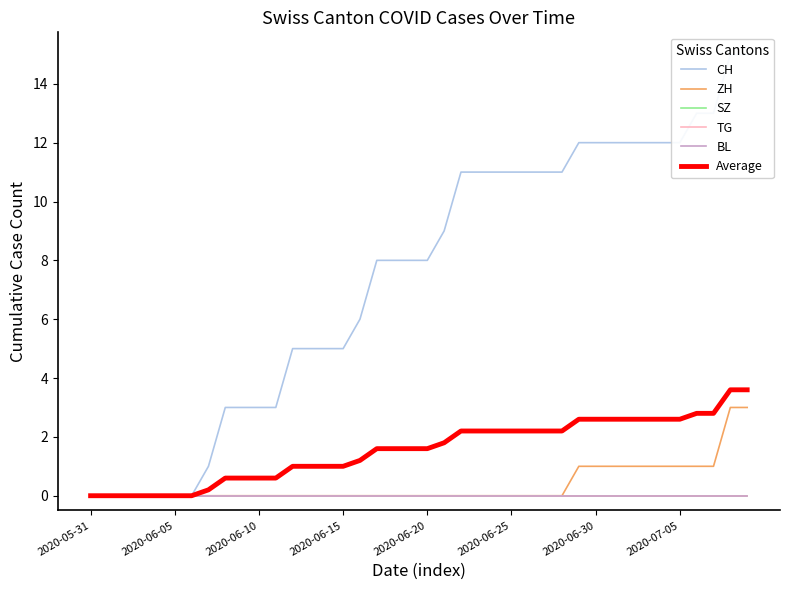

What is the difference between the highest and lowest values at 28?

11.0